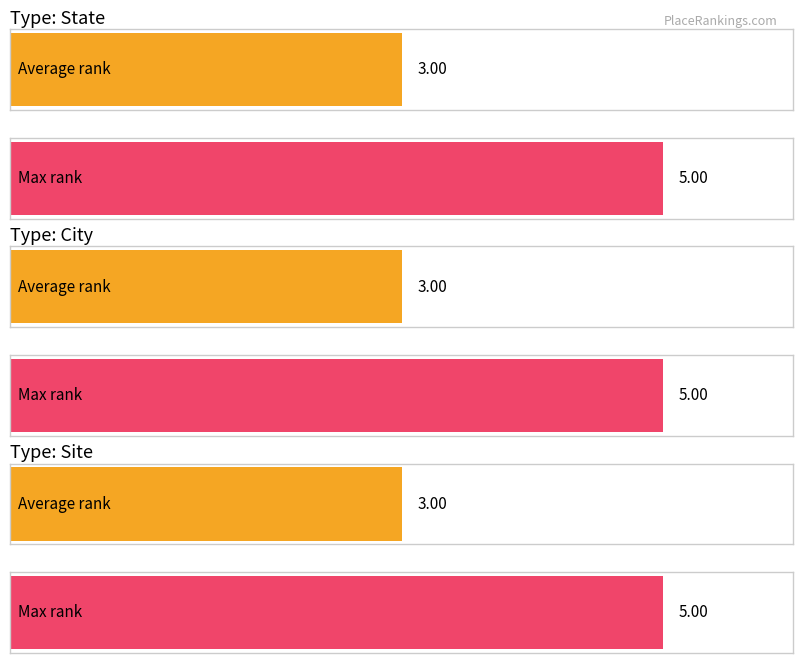

What is the sum of the site values at 3 and state?

5